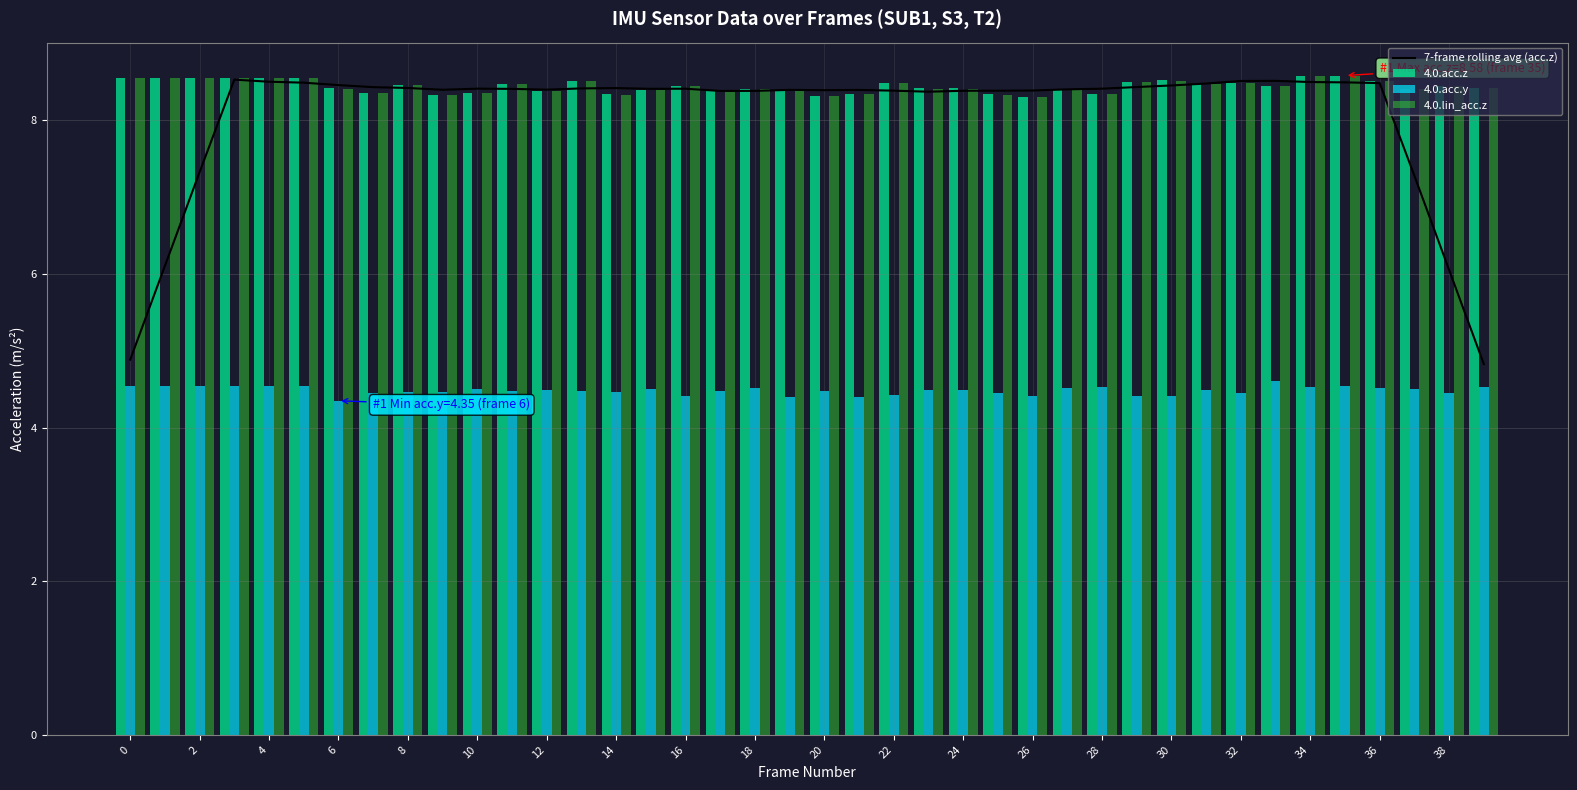

Is the value of 4.0.acc.y at 8 greater than the value of 4.0.lin_acc.z at 12?

No